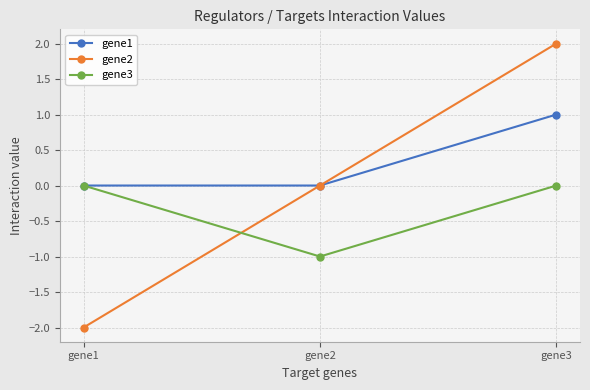

Count the number of data series in this chart.

3